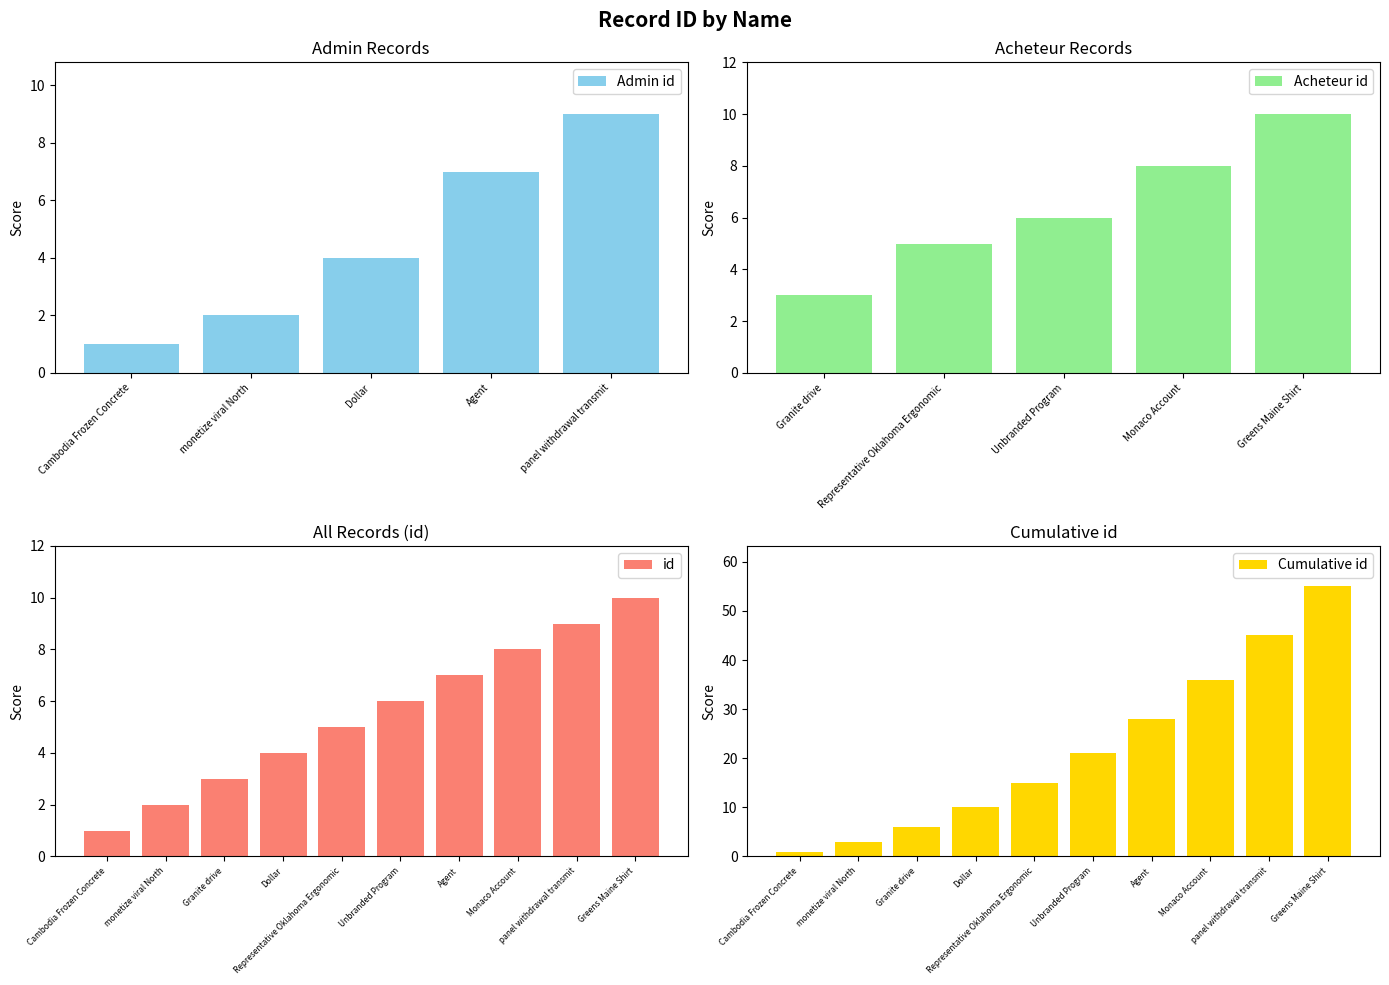

At which label does the data first exceed 6?

Agent